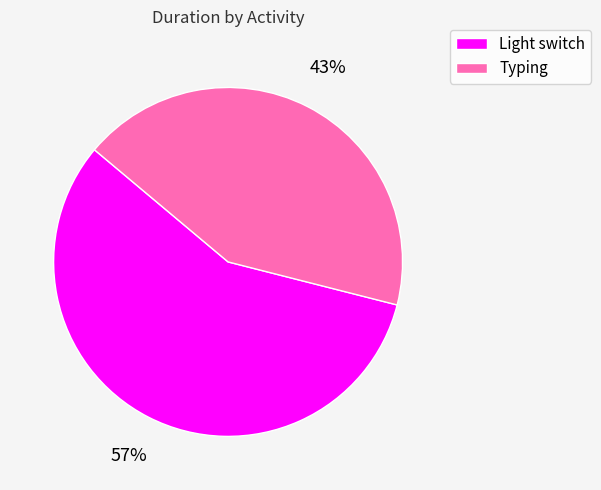

How many segments does this pie chart have?

2